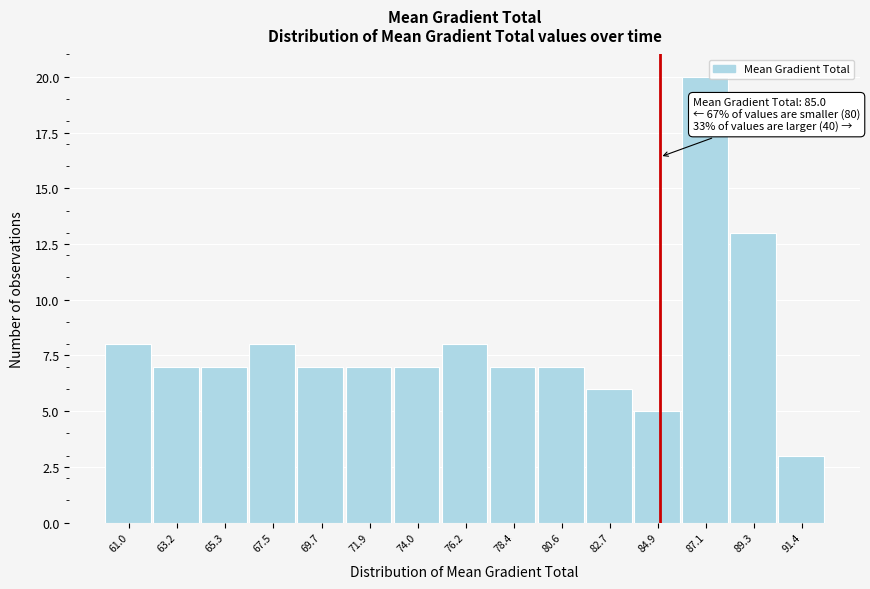

Over which range of the x-axis is the bar tallest?

86.0 to 88.0